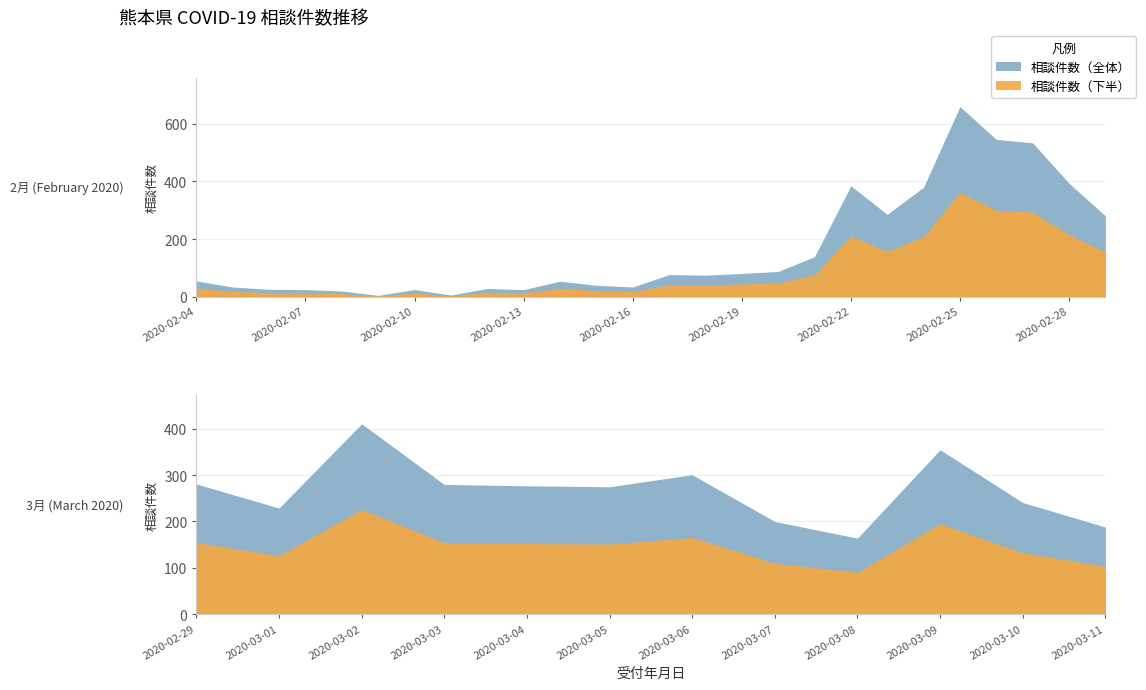

Reading left to right, extract all data points from this chart.

2020-02-04=55	2020-02-05=34	2020-02-06=26	2020-02-07=25	2020-02-08=20	2020-02-09=5	2020-02-10=25	2020-02-11=6	2020-02-12=29	2020-02-13=25	2020-02-14=54	2020-02-15=40	2020-02-16=34	2020-02-17=77	2020-02-18=75	2020-02-19=81	2020-02-20=88	2020-02-21=139	2020-02-22=385	2020-02-23=286	2020-02-24=380	2020-02-25=660	2020-02-26=546	2020-02-27=534	2020-02-28=394	2020-02-29=281	2020-03-01=229	2020-03-02=411	2020-03-03=280	2020-03-04=277	2020-03-05=275	2020-03-06=301	2020-03-07=200	2020-03-08=164	2020-03-09=355	2020-03-10=241	2020-03-11=188